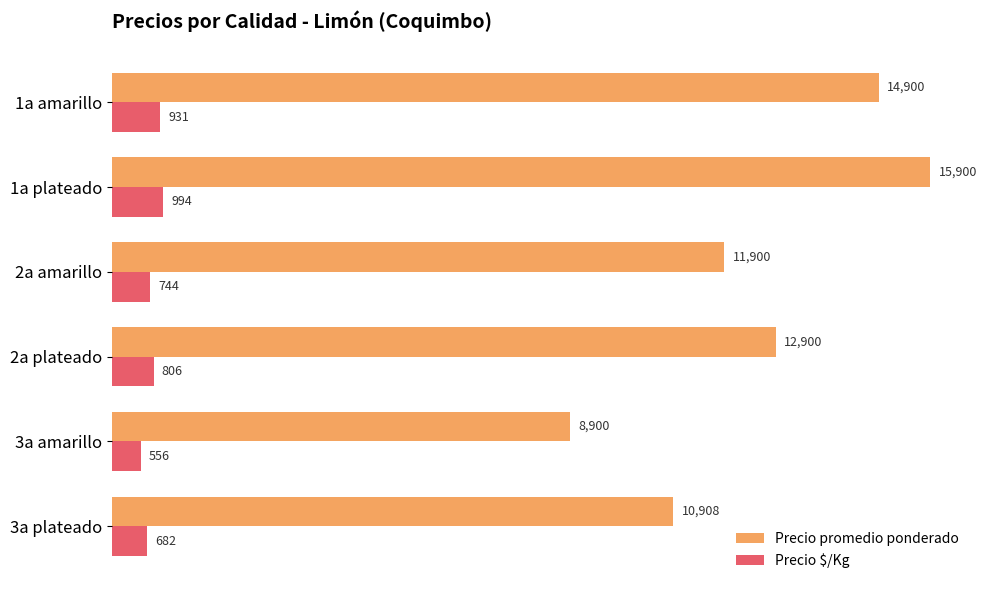

Between 1a plateado and 3a amarillo, which series saw the biggest shift?

Precio promedio ponderado